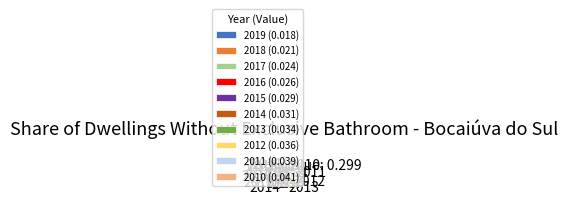

Is there any slice that represents more than half of the pie?

No